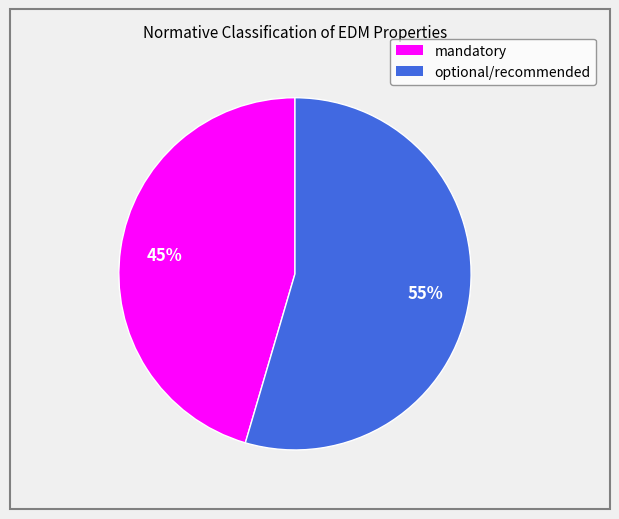

To the nearest percent, what is the combined percentage of mandatory and optional/recommended?

100%